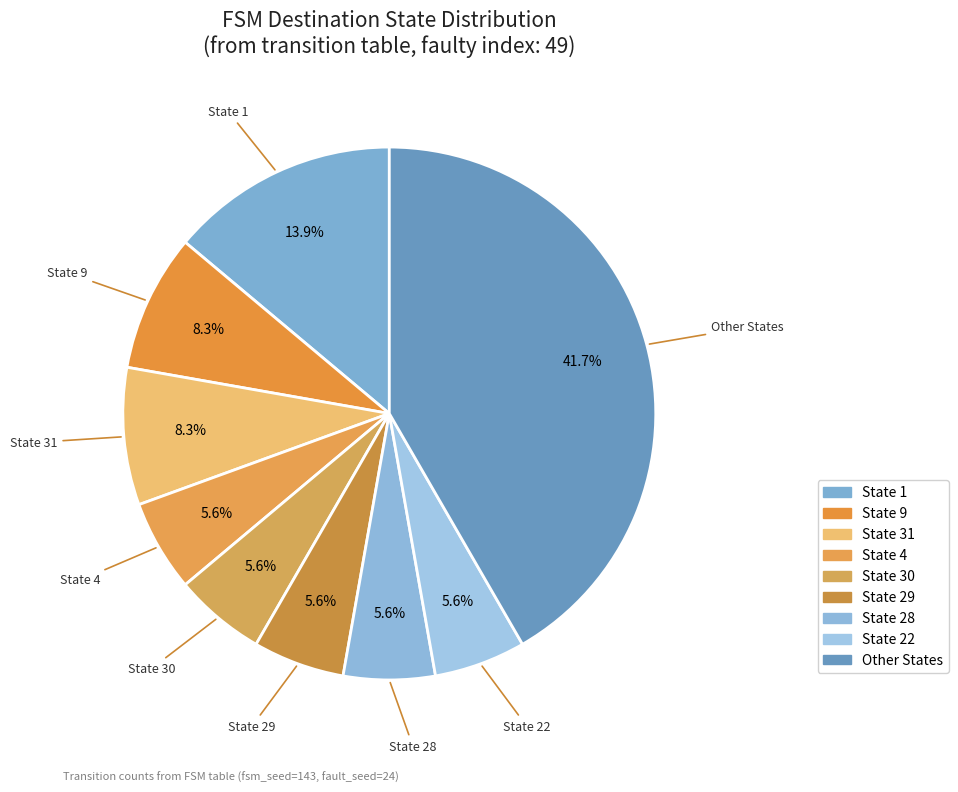

How many slices are in this pie chart?

9